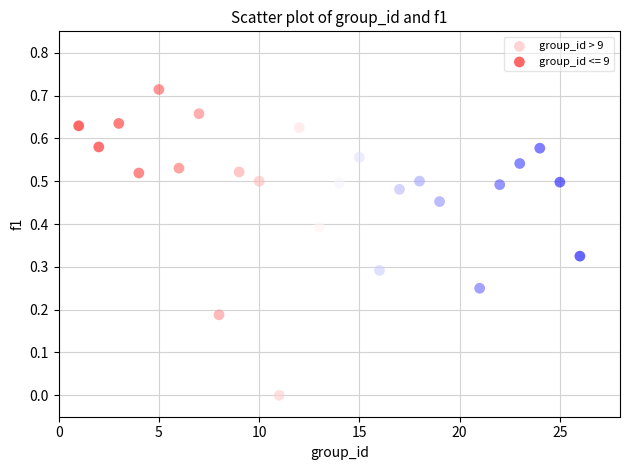

Which series reaches the minimum Y coordinate?

group_id > 9